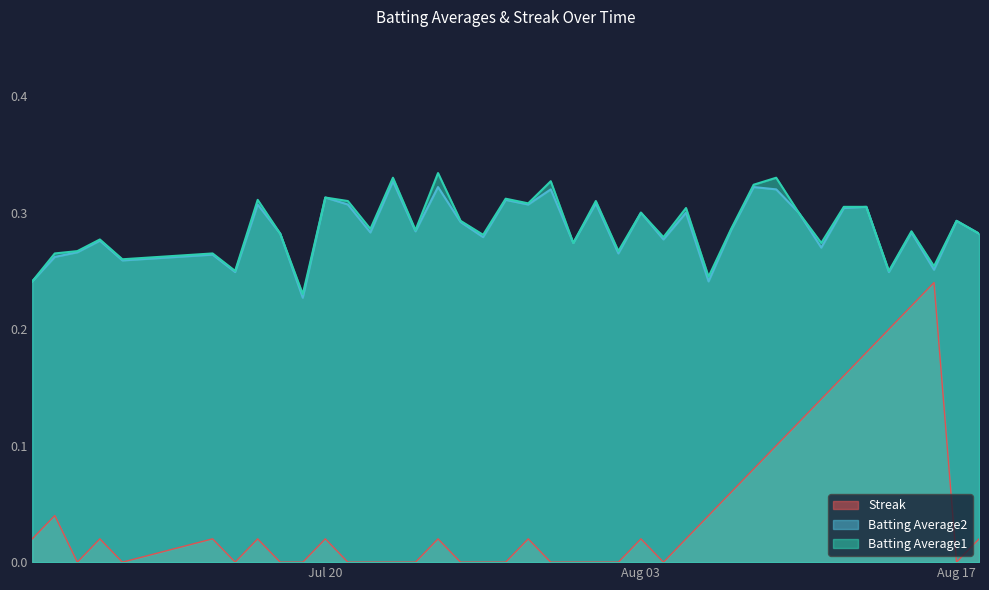

What is the value of the Batting Average1 point at the 27th from the left?

0.3